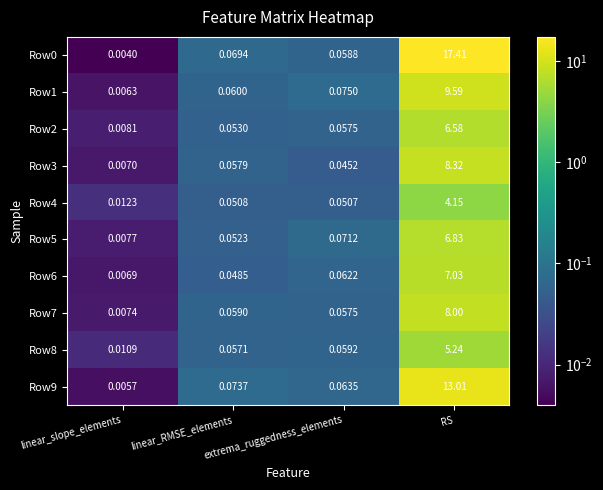

At which category is the sum across all series the highest?

RS